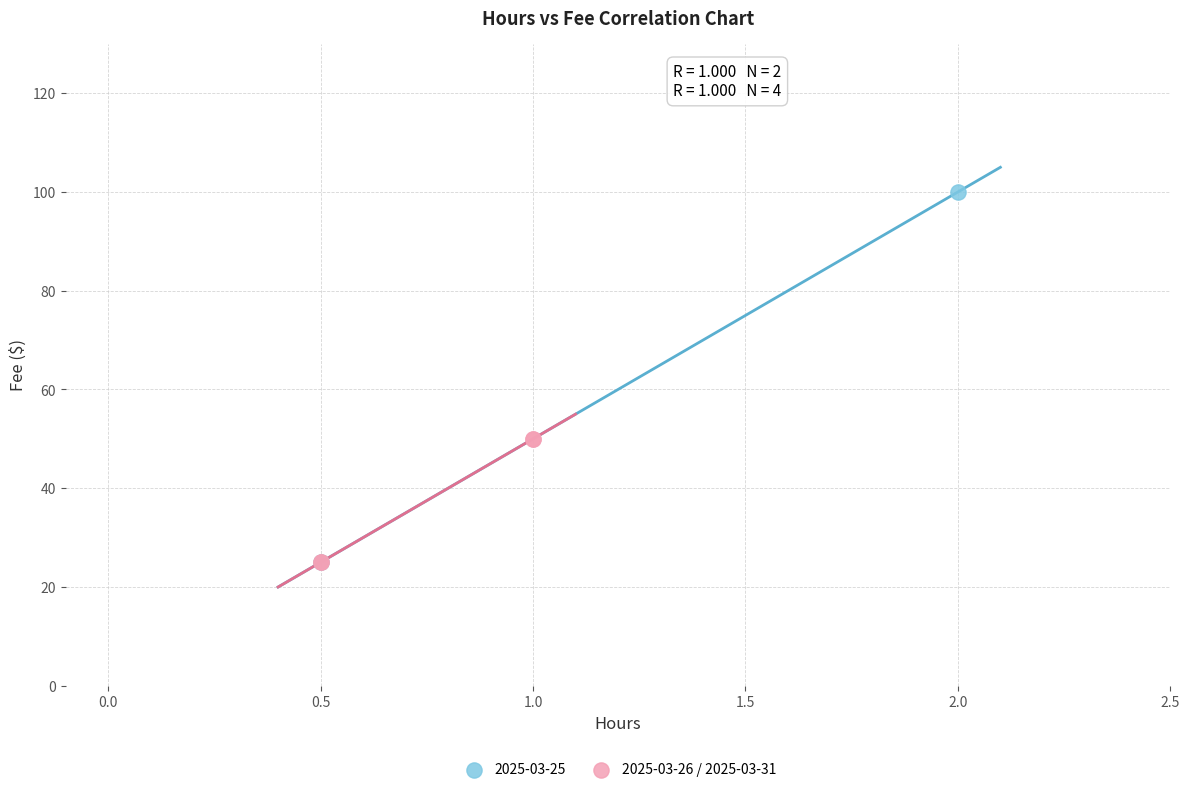

What are all the series names shown in the legend?

2025-03-25, 2025-03-26 / 2025-03-31